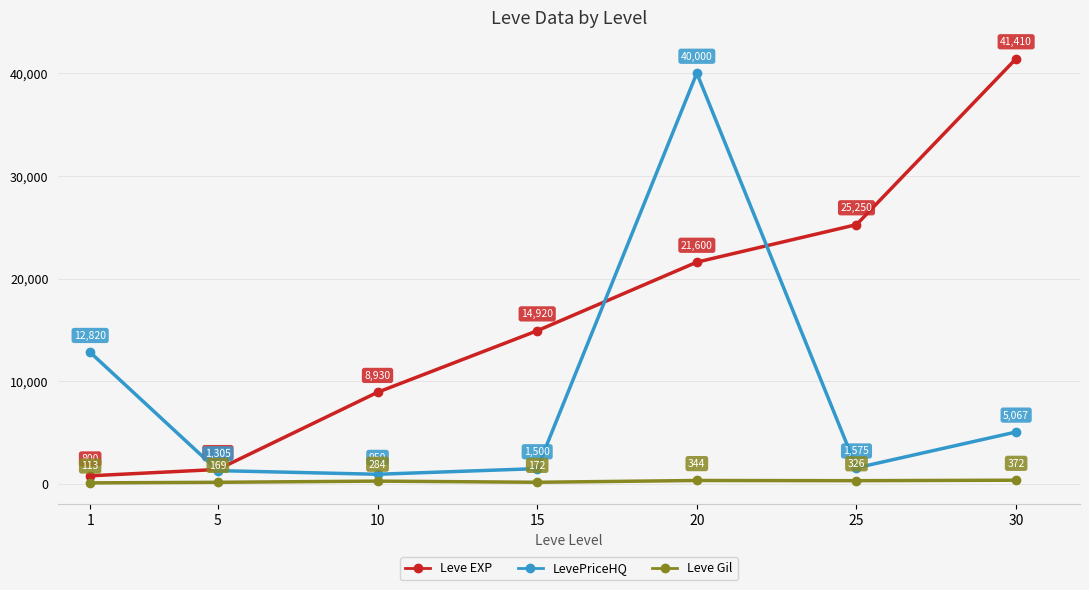

Rank the series at 15 from highest to lowest value.

Leve EXP, LevePriceHQ, Leve Gil